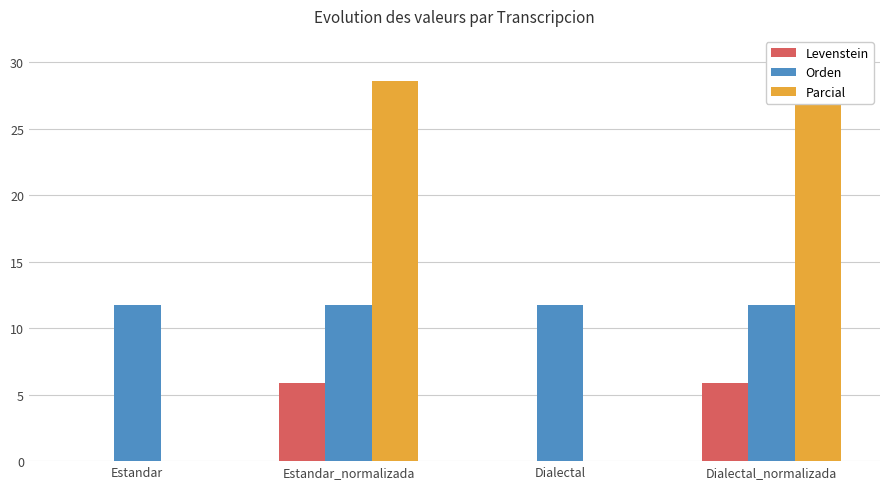

Reading right to left, list all the values displayed in this chart.

Levenstein: 5.9	0.0	5.9	0.0
Orden: 11.8	11.8	11.8	11.8
Parcial: 28.6	0.0	28.6	0.0